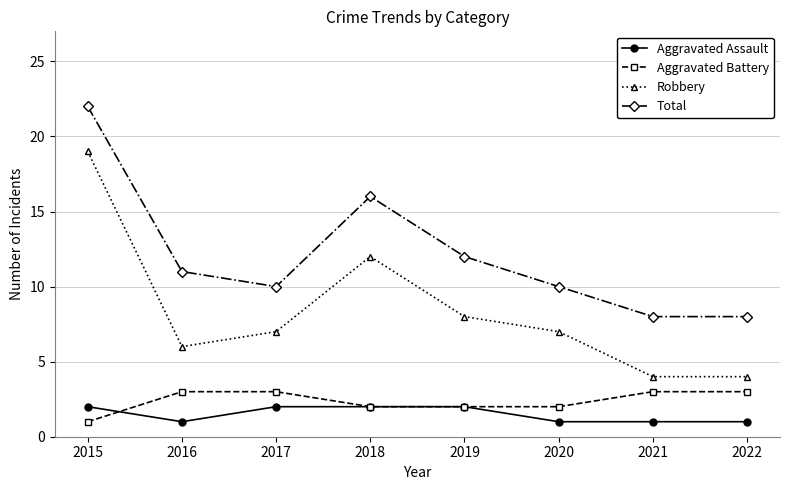

What is the maximum value shown in the chart?

22